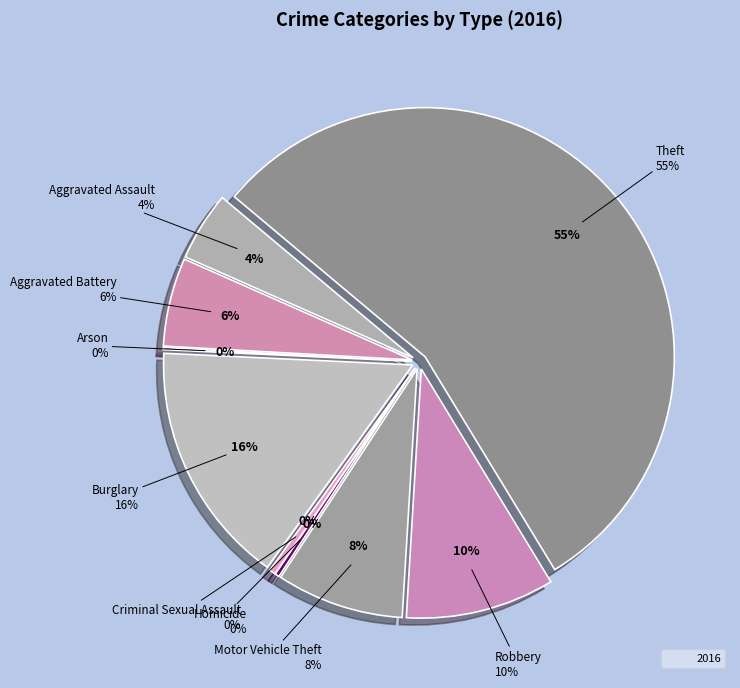

Does Aggravated Battery represent more than half of the total?

No